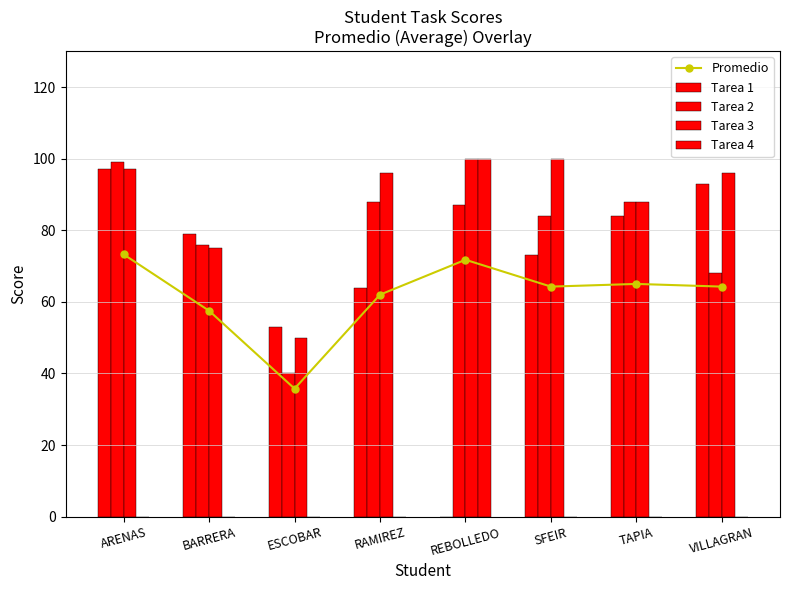

What is the maximum value shown in the chart?

100.0